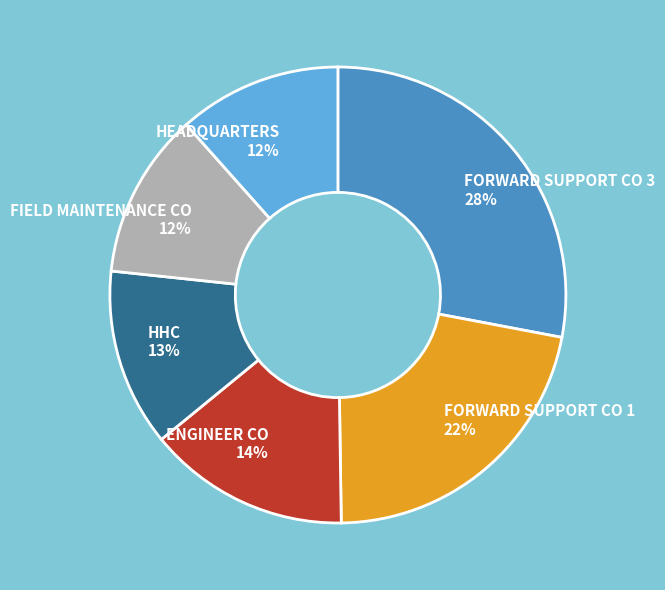

Is there any slice that represents more than half of the pie?

No